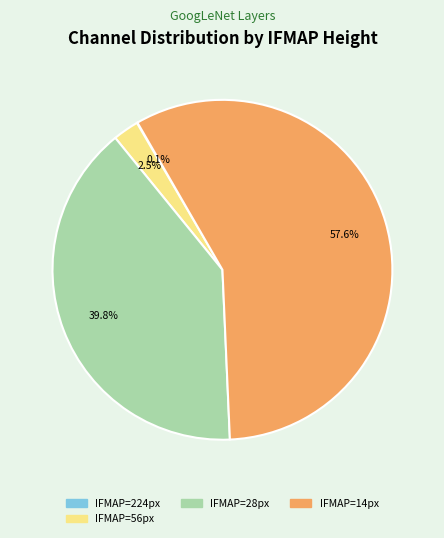

Is there any slice that represents more than half of the pie?

Yes